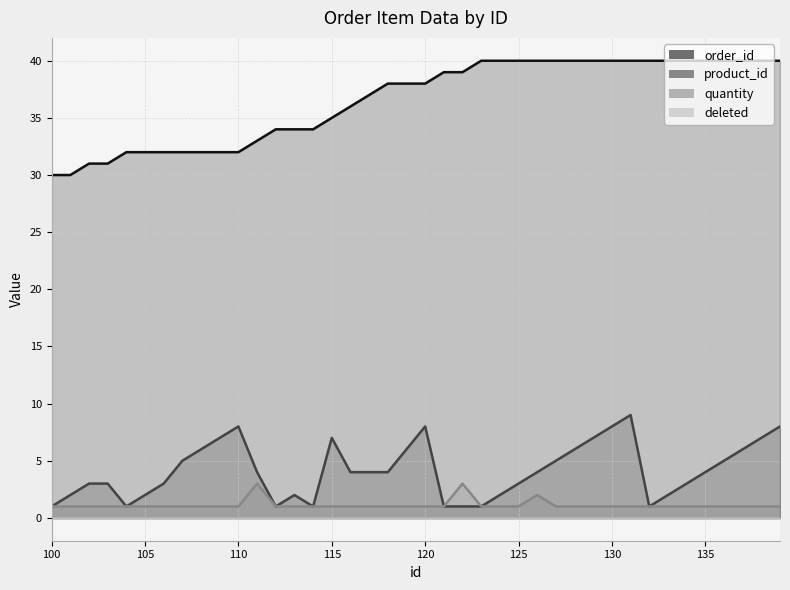

Rank the categories by product_id value from lowest to highest.

100, 104, 112, 114, 121, 122, 123, 132, 101, 105, 113, 124, 133, 102, 103, 106, 125, 134, 111, 116, 117, 118, 126, 135, 107, 127, 136, 108, 119, 128, 137, 109, 115, 129, 138, 110, 120, 130, 139, 131